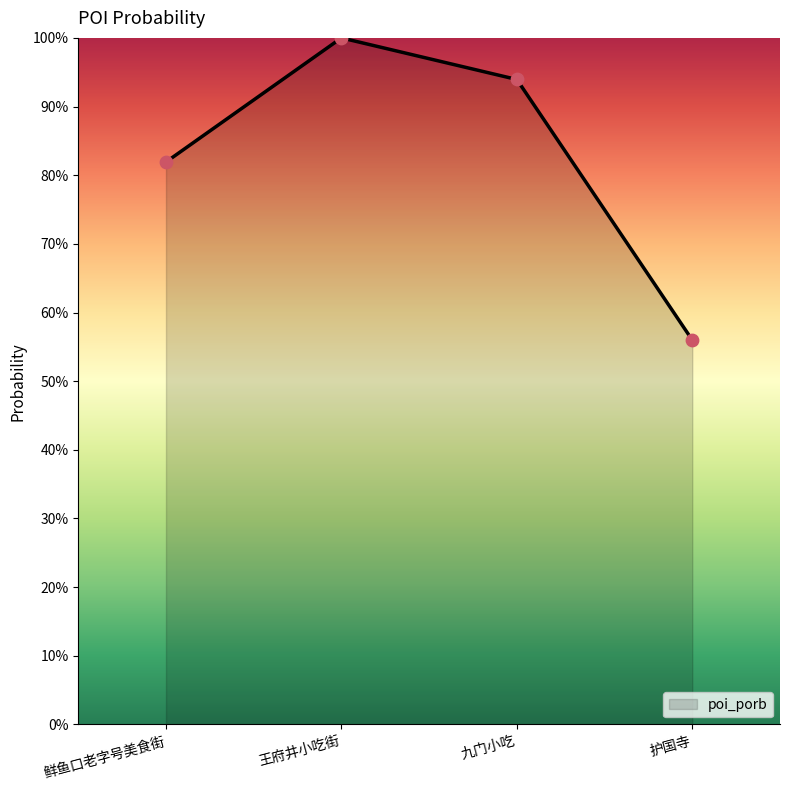

What is the change in value from 九门小吃 to 护国寺?

-0.4